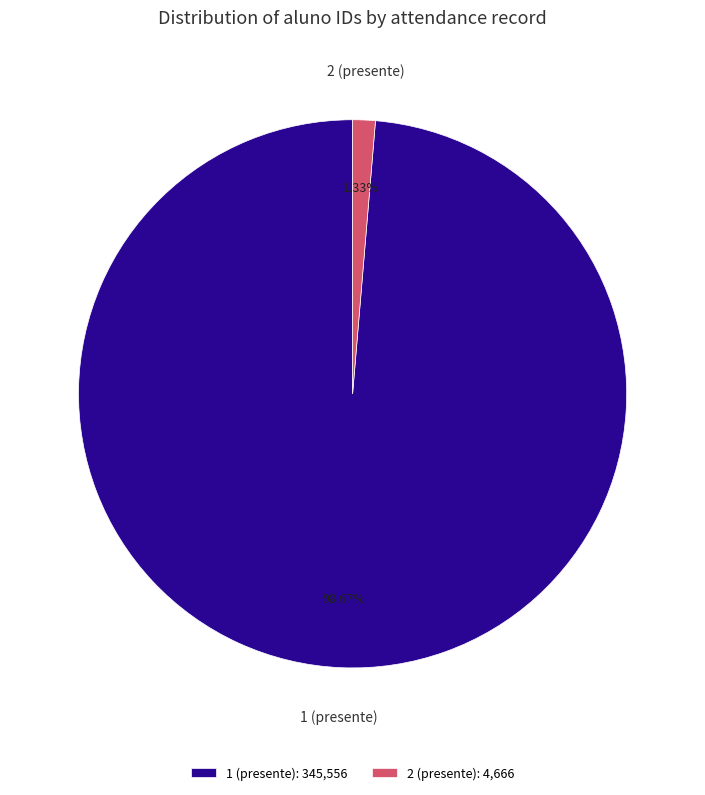

How many segments does this pie chart have?

2